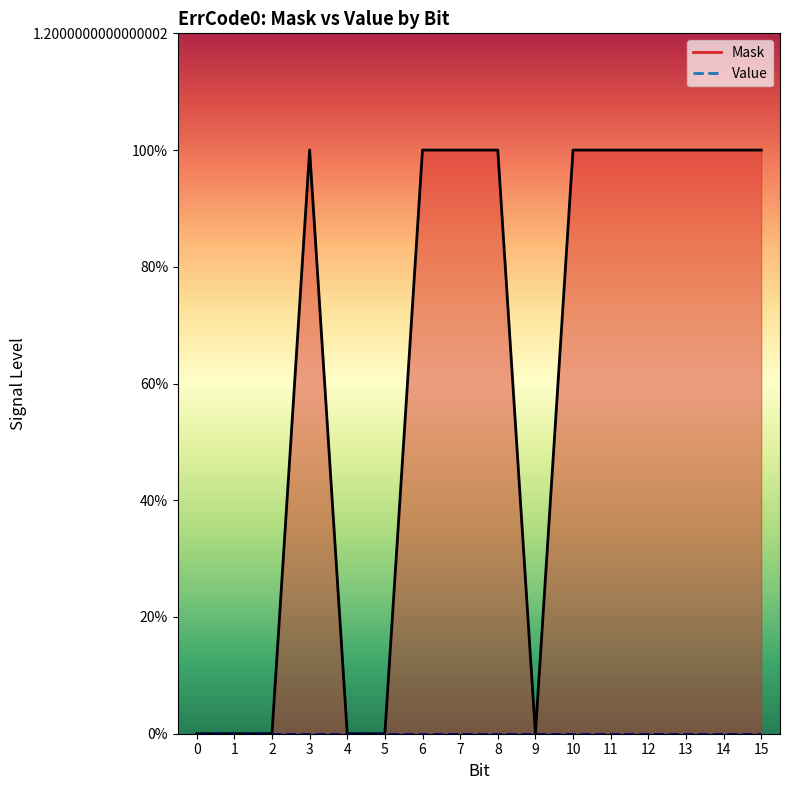

Does the chart display data point markers on the line(s)?

No